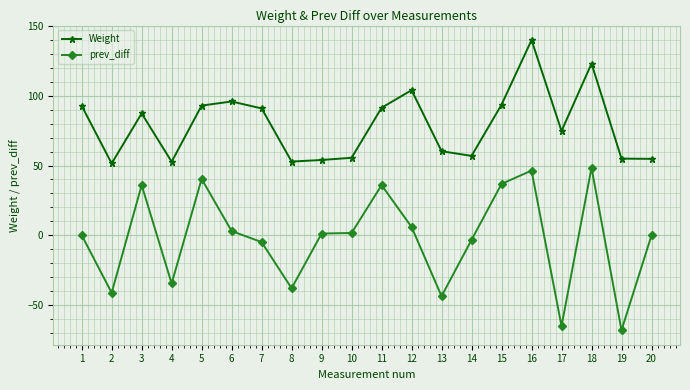

What is the difference between the highest and lowest values at 12?

98.3